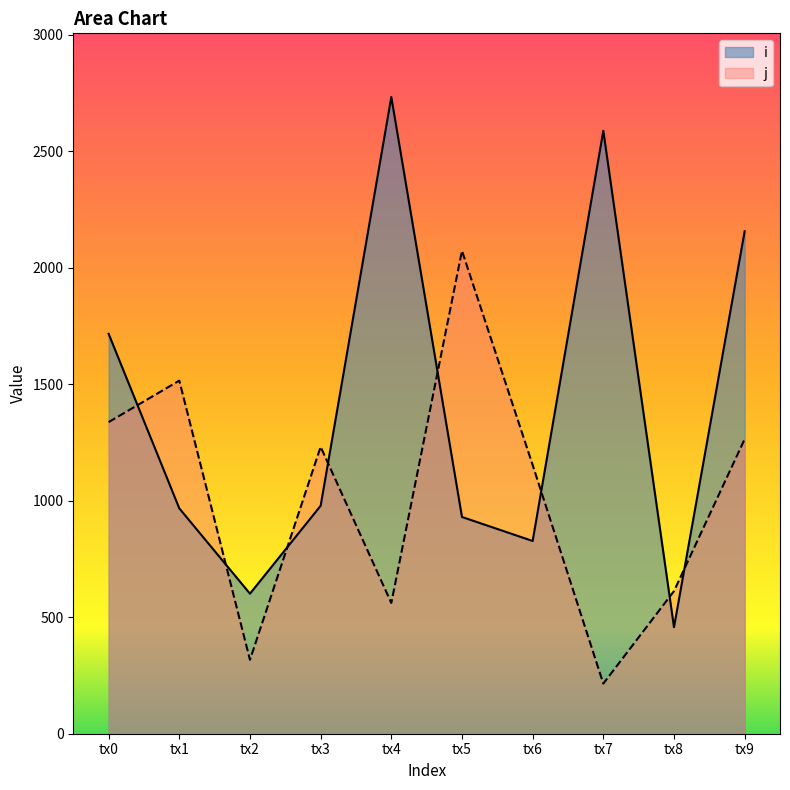

What is the total value across all series at tx4?

3293